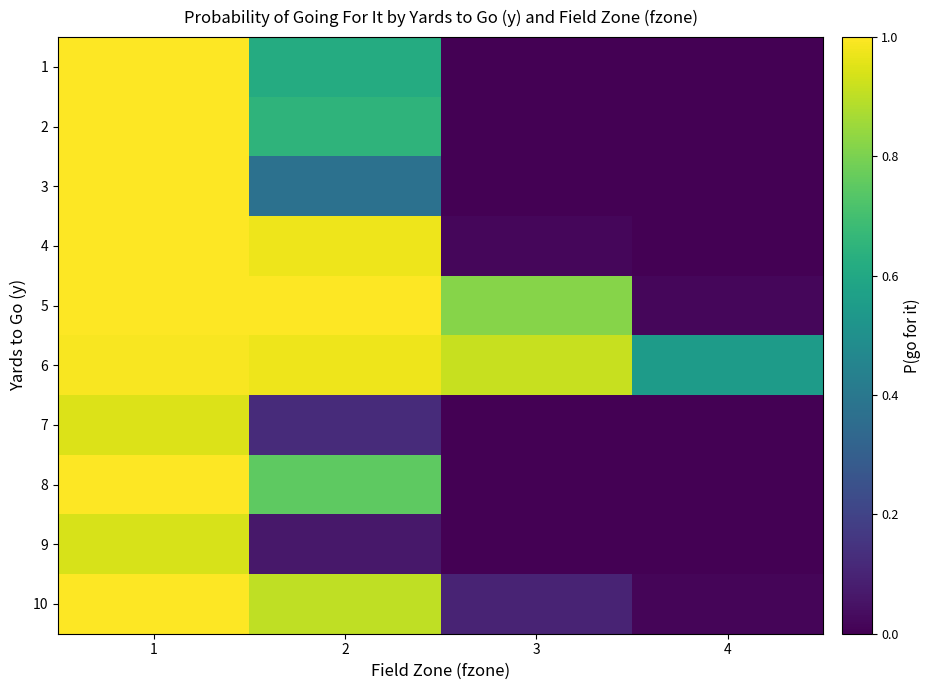

Rank the series by their maximum value, from lowest to highest.

9, 7, 6, 3, 1, 2, 4, 5, 8, 10